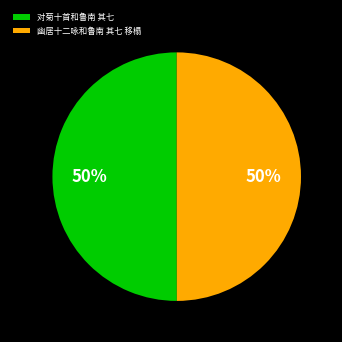

Is the sum of 对菊十首和鲁南 其七 and 幽居十二咏和鲁南 其七 移榻 greater than half?

Yes